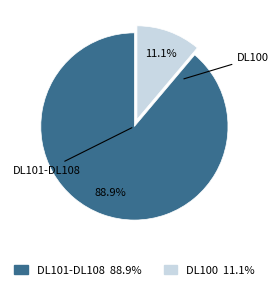

Is there a majority slice in this chart?

Yes